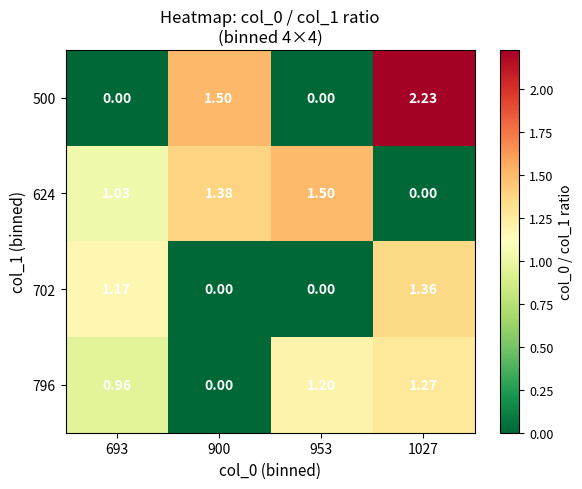

How many categories are shown in the chart?

4